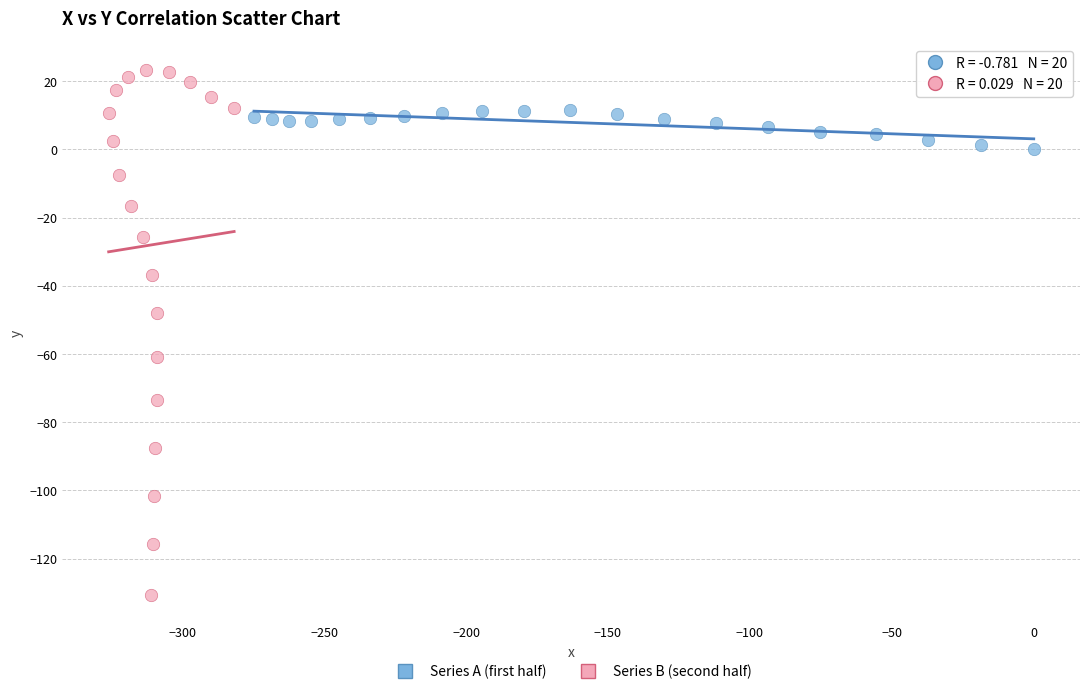

Which series has the largest Y range (max minus min)?

Series B (second half)